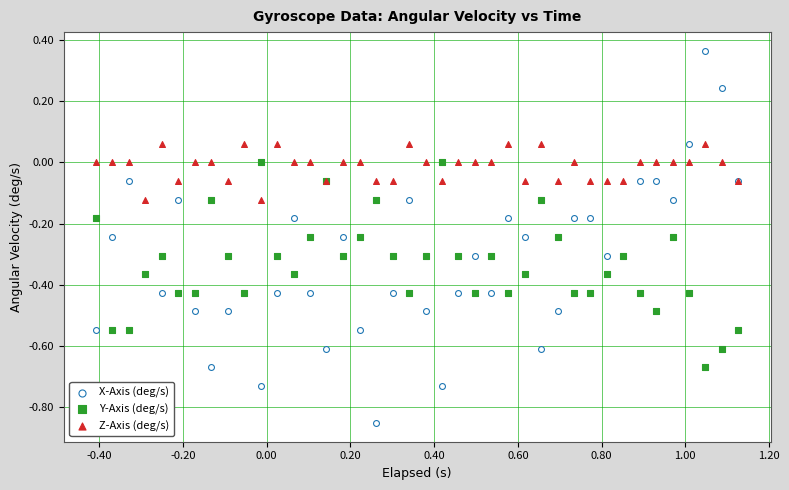

Which series reaches the minimum Y coordinate?

X-Axis (deg/s)